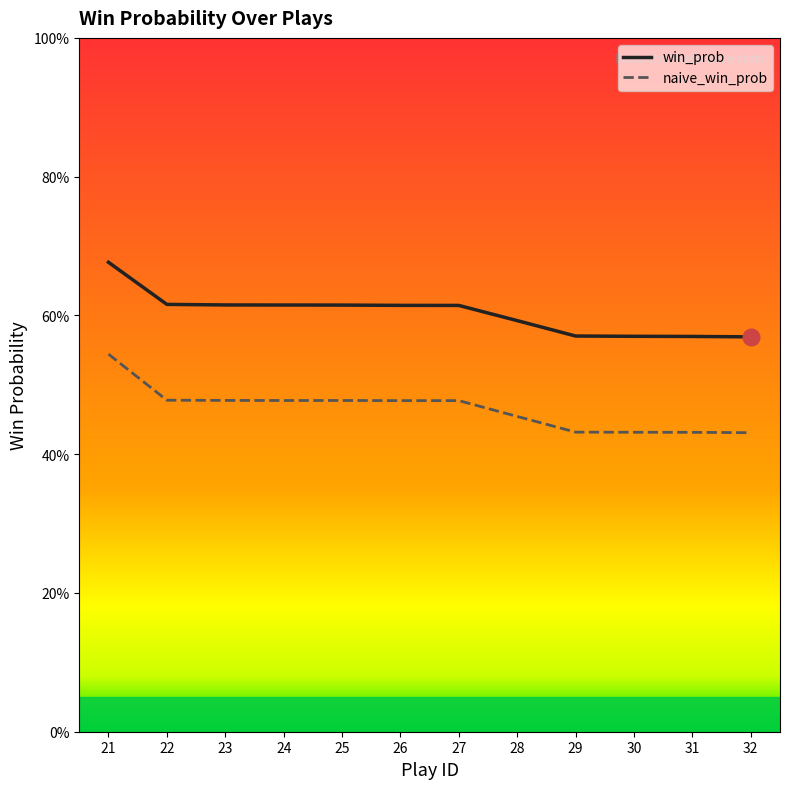

True or false: win_prob and naive_win_prob cross at least once.

False